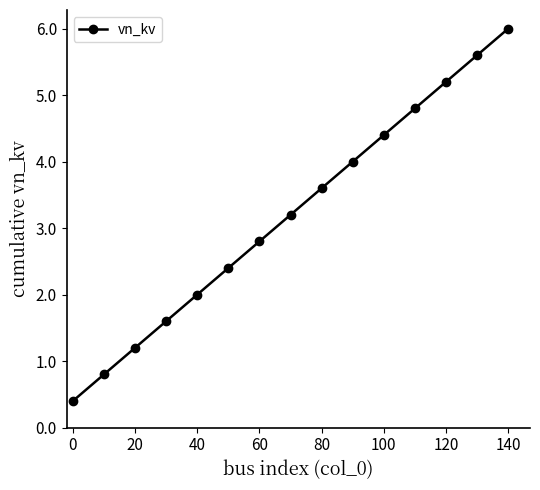

What is the sum of all values?

48.0